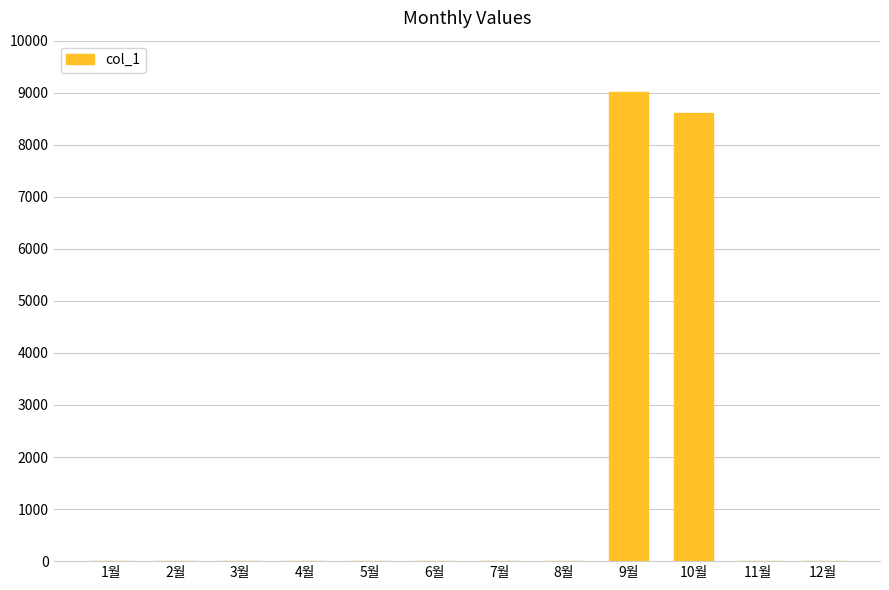

The chart shows a value of 0 at 6월. True or false?

True